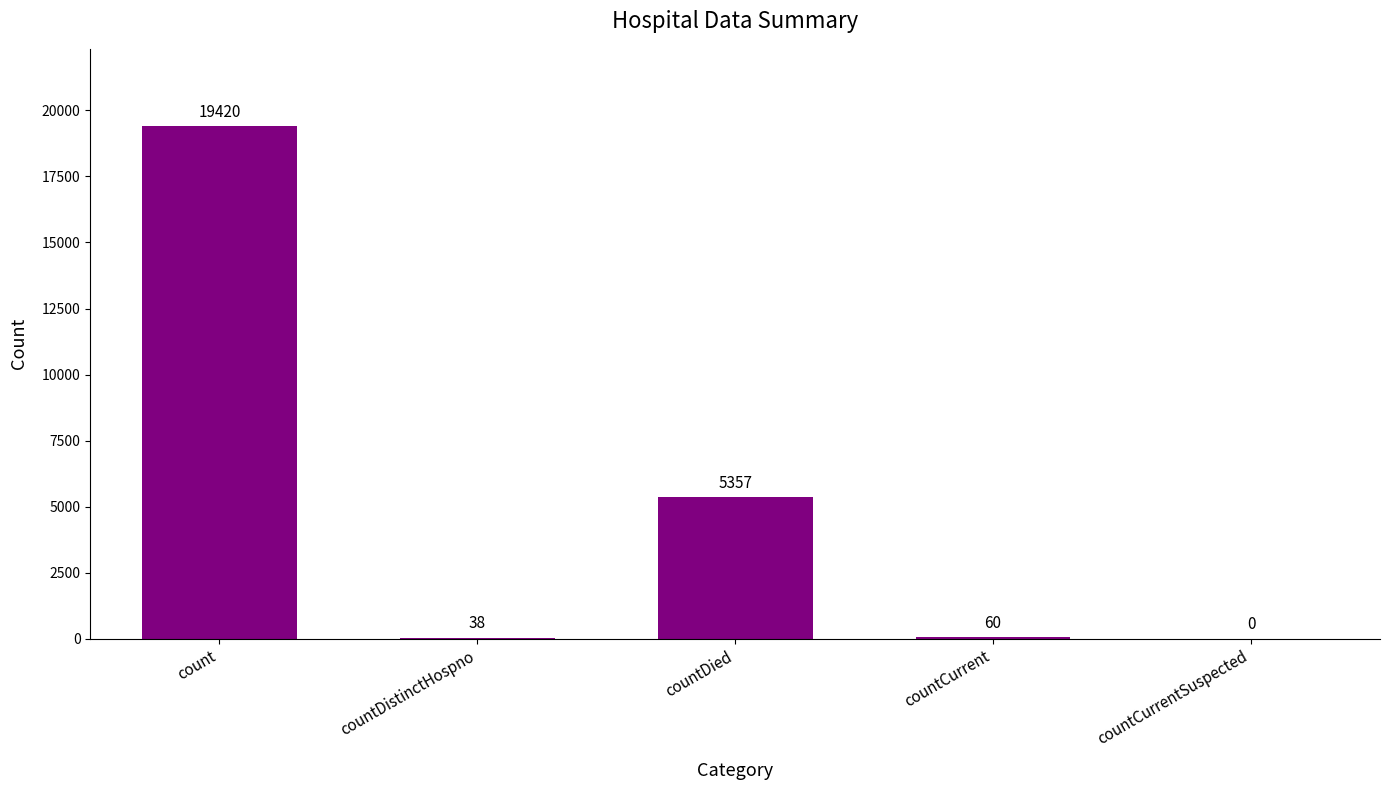

Read the value at countCurrent.

60